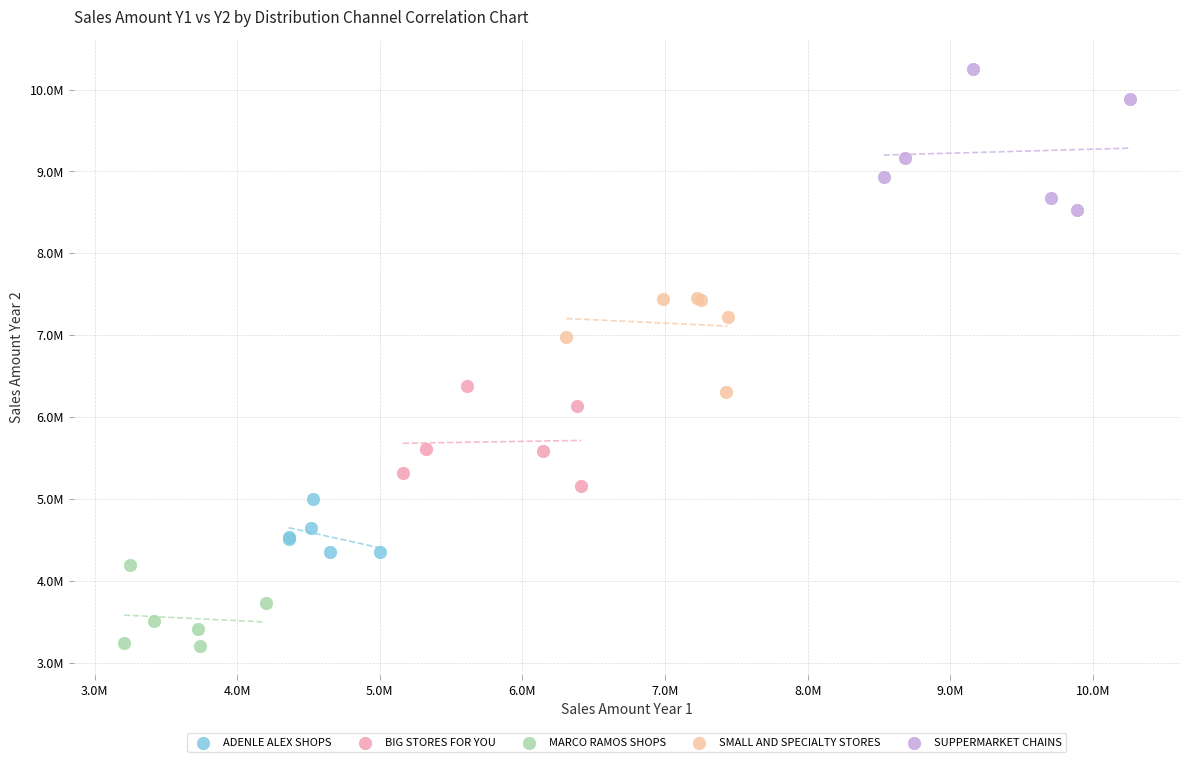

Which series reaches the minimum Y coordinate?

MARCO RAMOS SHOPS